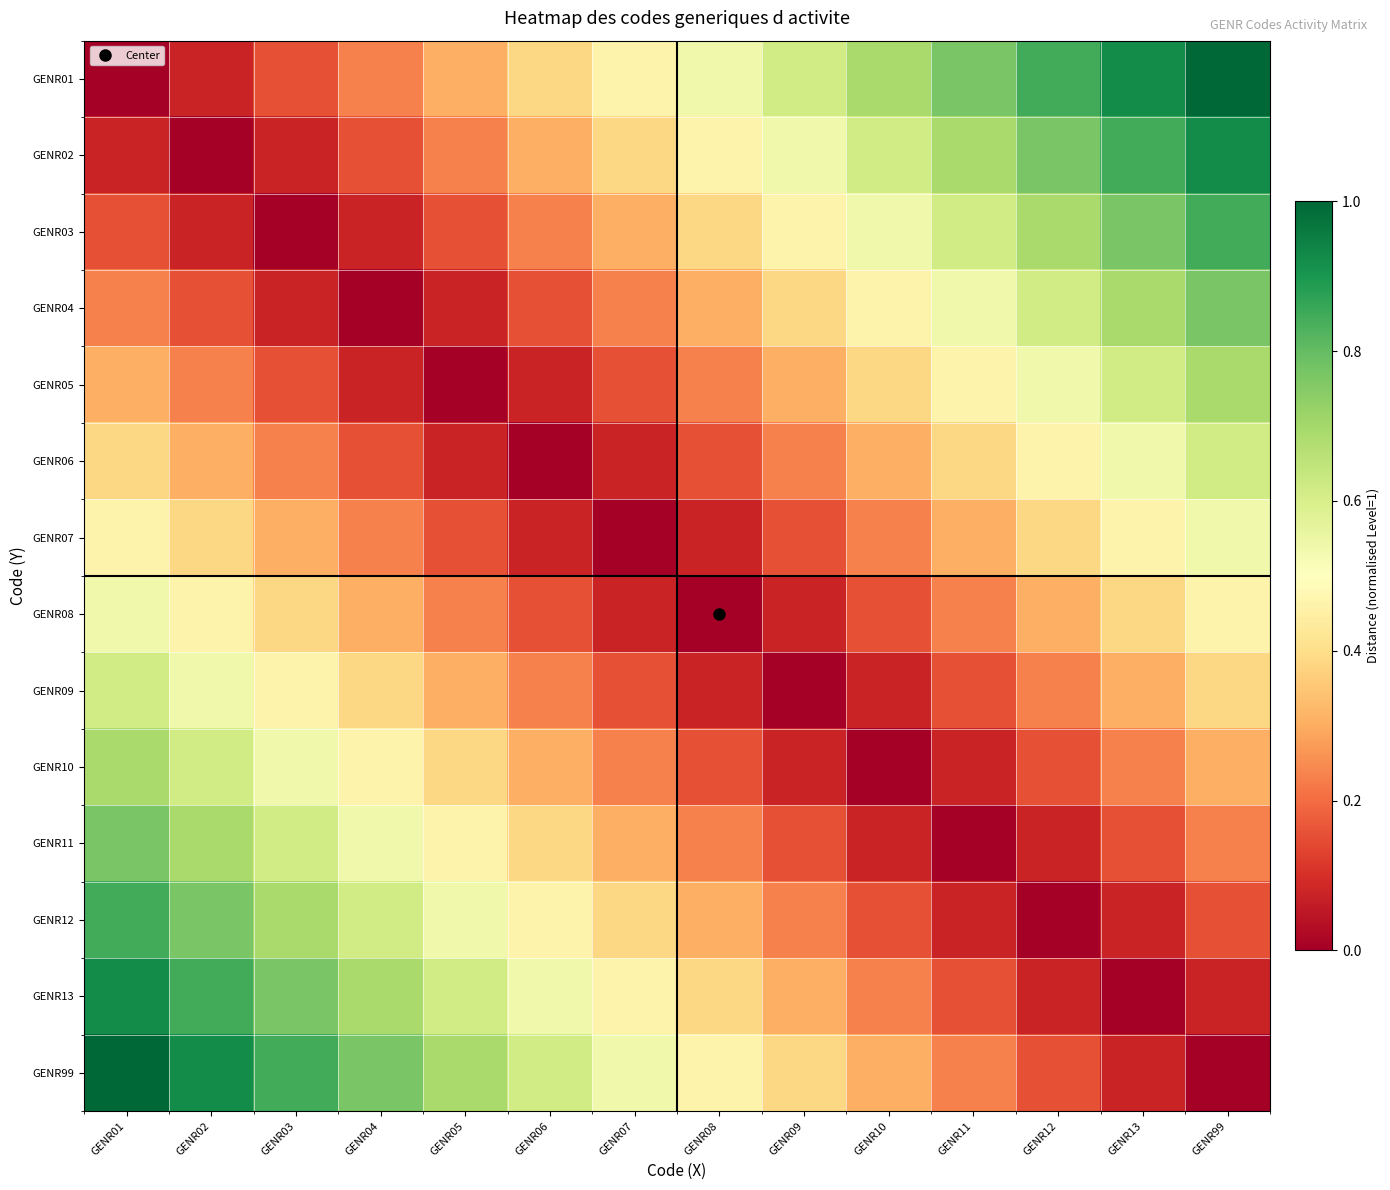

What is the maximum value shown in the chart?

1.0